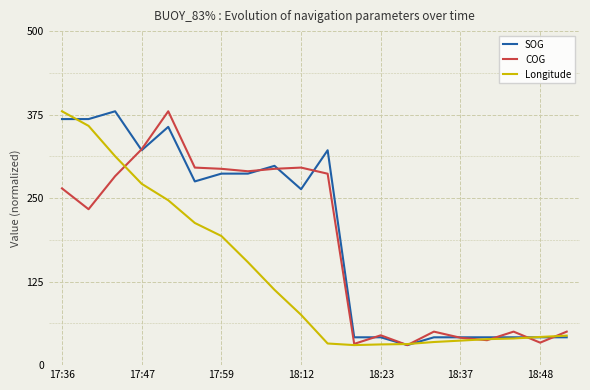

List the series in order of their overall mean, lowest first.

Longitude, COG, SOG